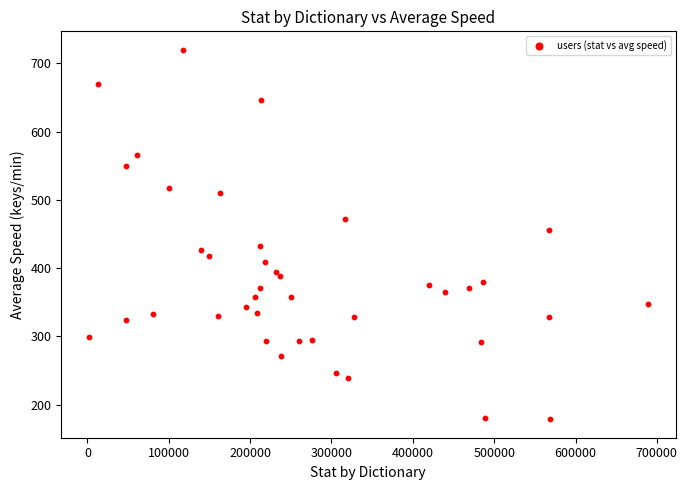

What Y value in the scatter plot is closest to 449?

456.5